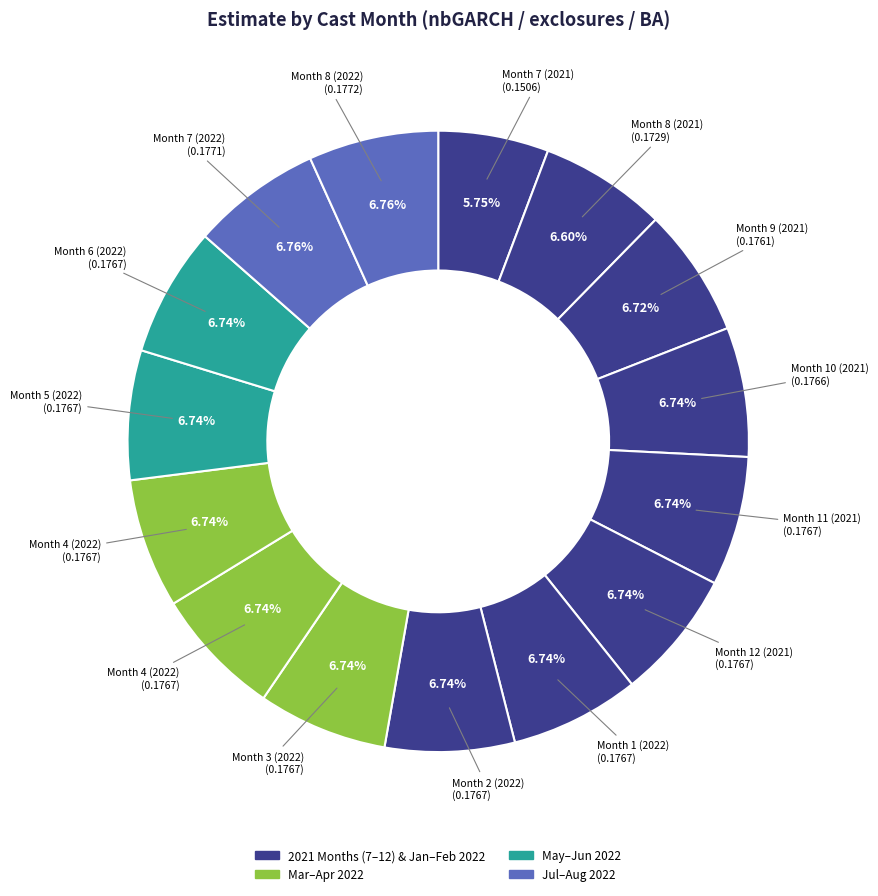

Count the number of slices in the pie.

15